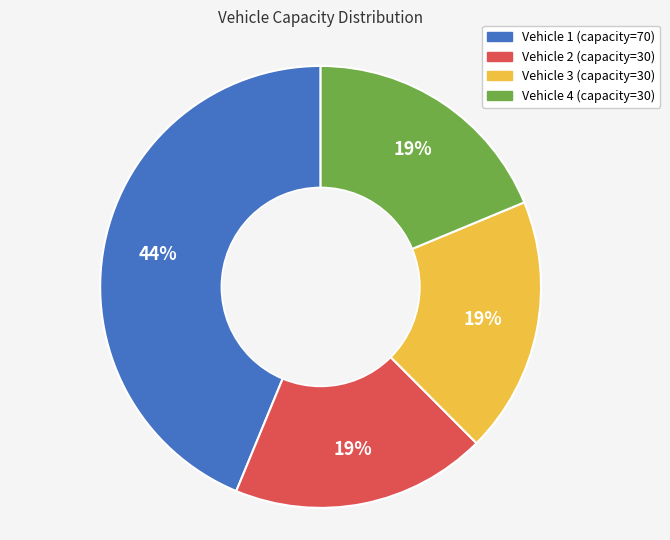

True or false: Vehicle 3 (capacity=30) accounts for 7% of the total.

False